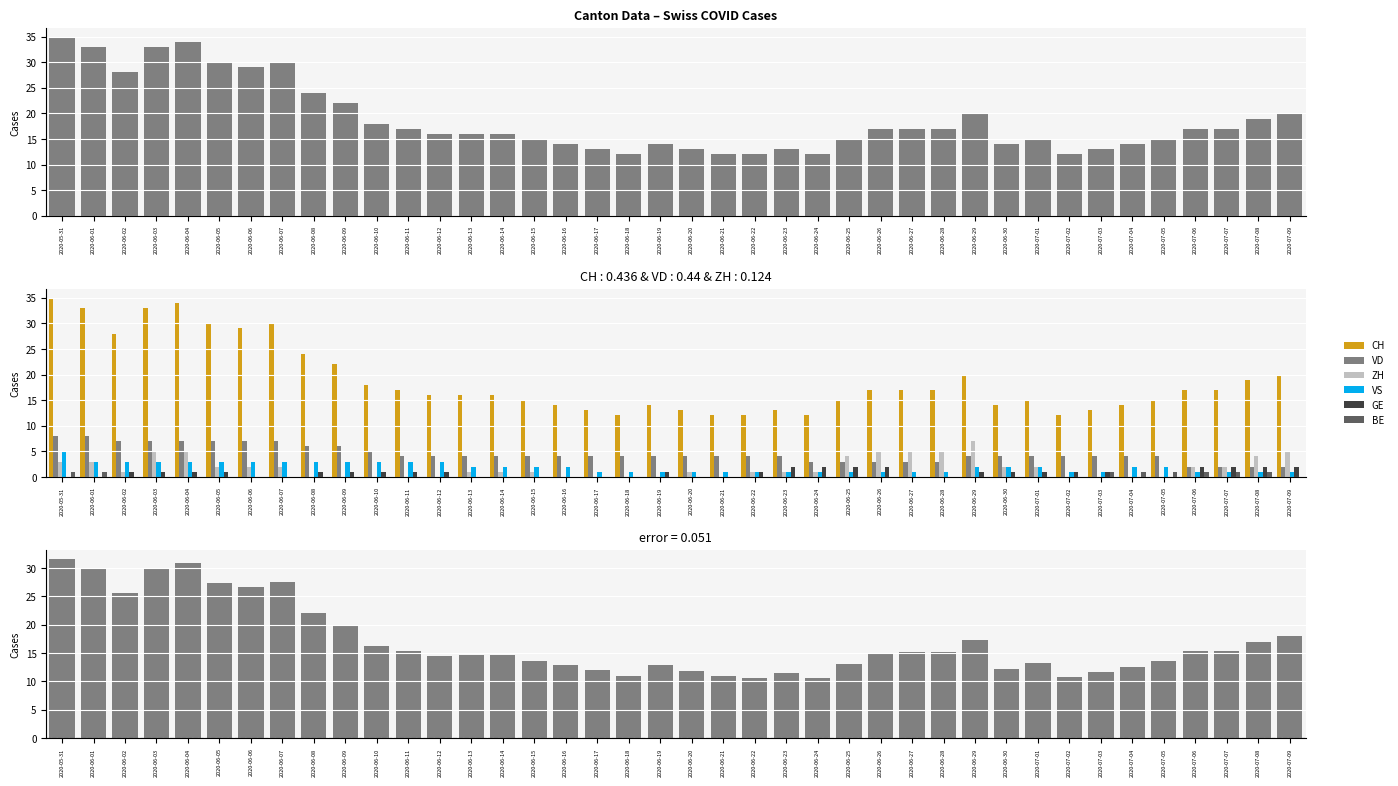

The GE series shows 2 at 2020-06-26. True or false?

True